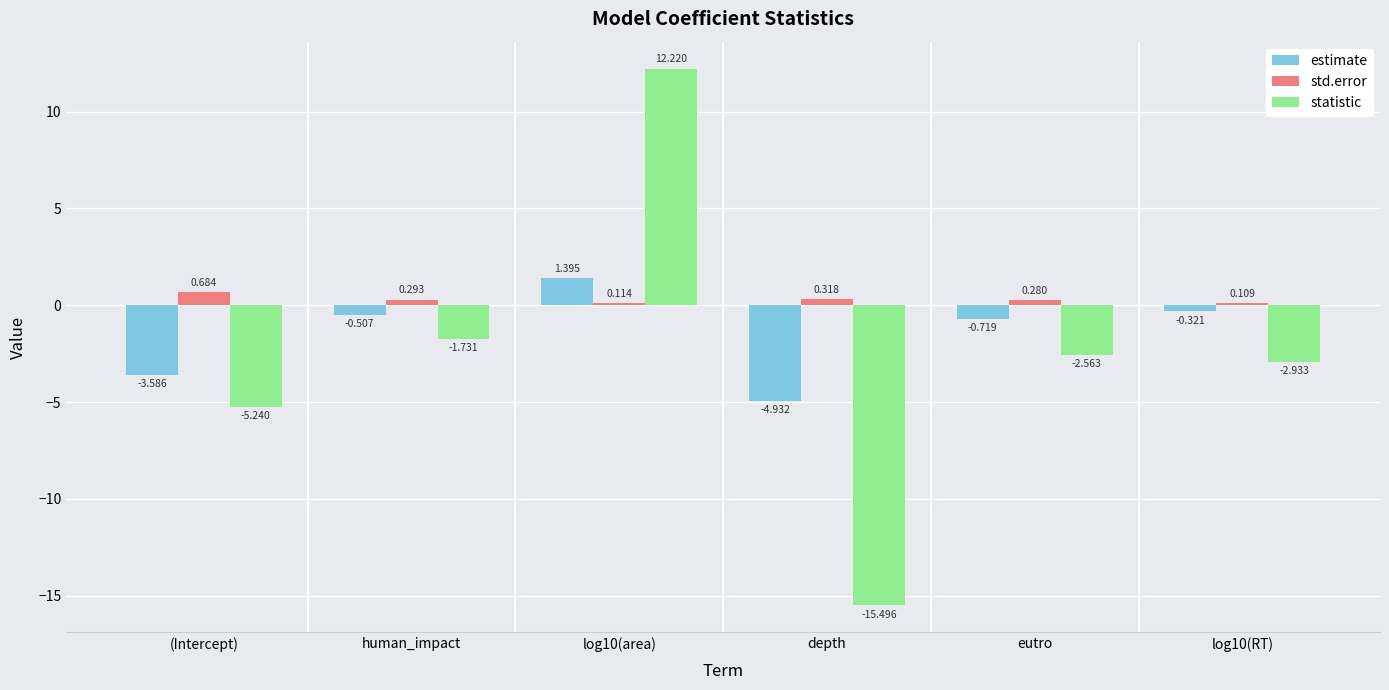

Rank the categories by statistic value from highest to lowest.

log10(area), human_impact, eutro, log10(RT), (Intercept), depth